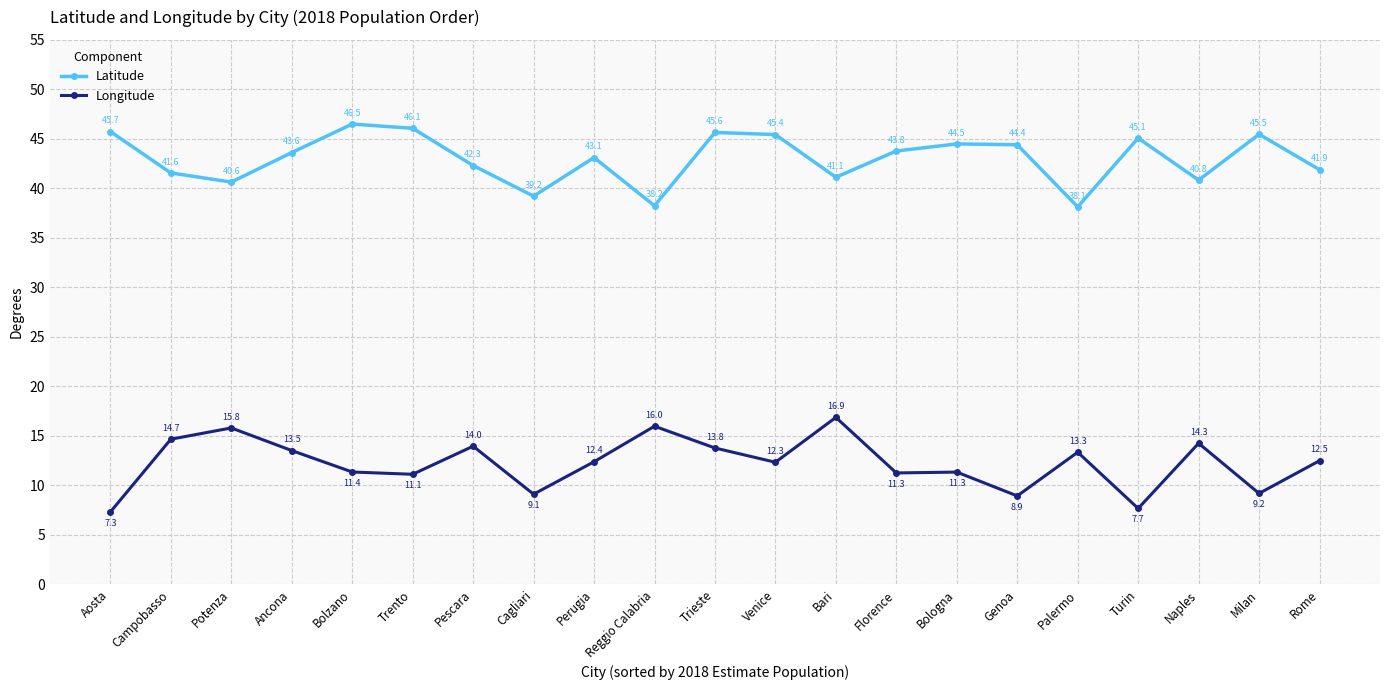

True or false: Latitude and Longitude cross at least once.

False